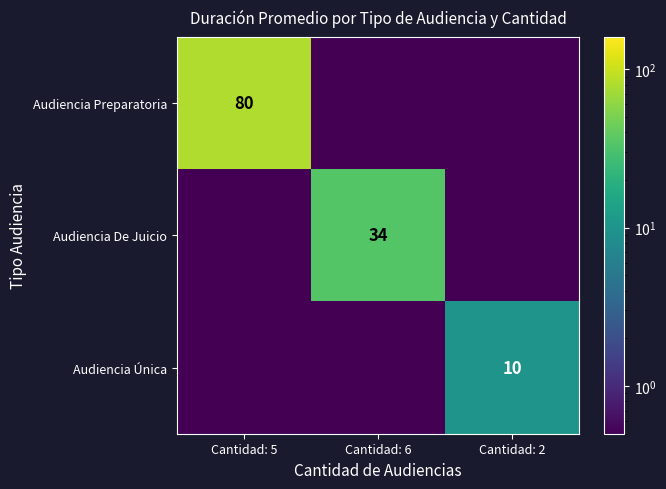

The Audiencia De Juicio series shows 34.0 at Cantidad: 6. True or false?

True